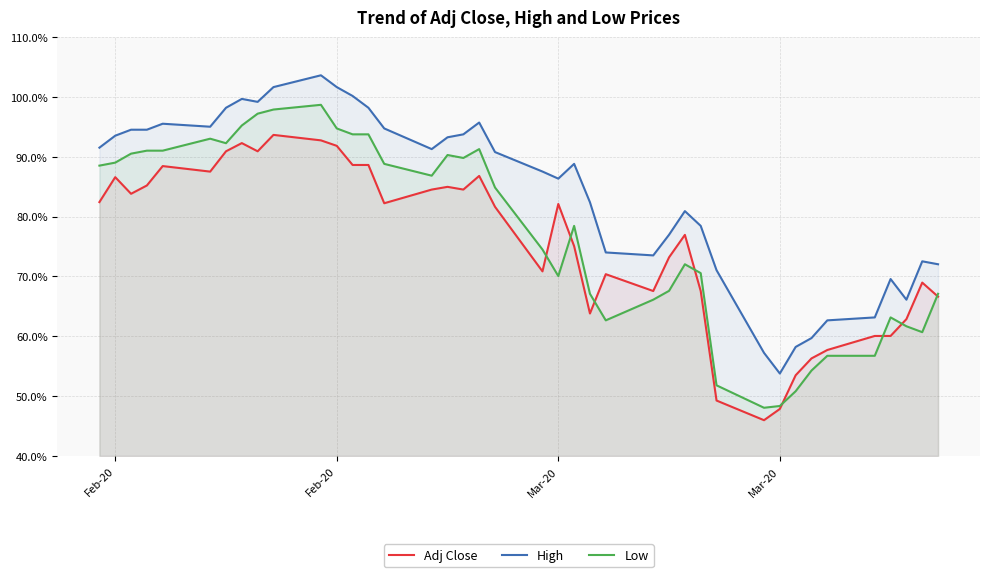

In Adj Close, how many points are higher than both neighbors (excluding endpoints)?

10